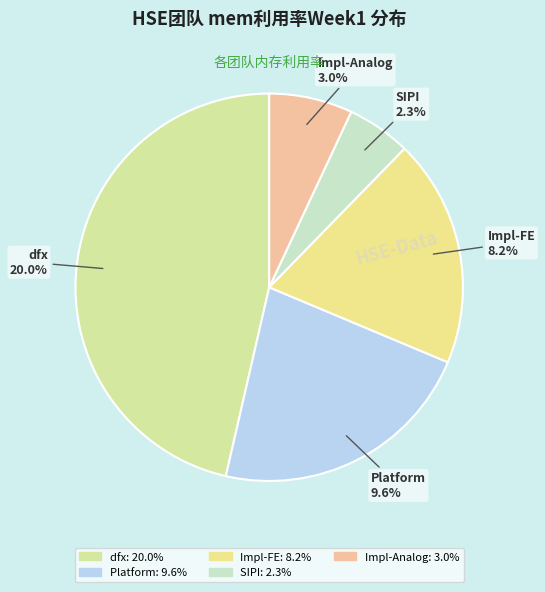

Is the sum of Impl-FE and Platform greater than half?

No